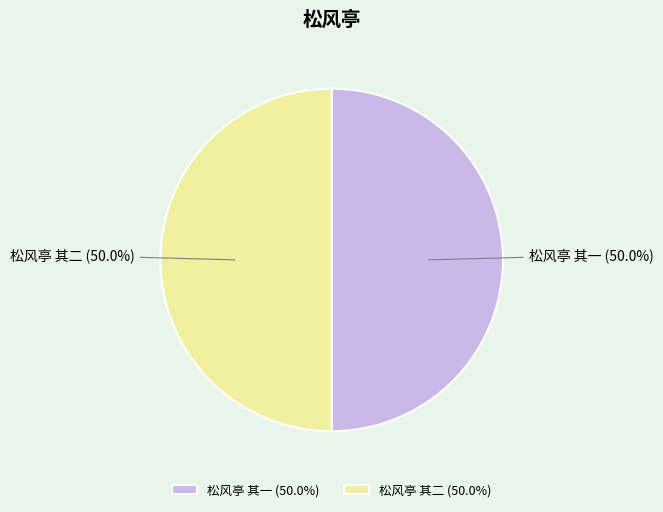

Is it true that 松风亭 其二 is 65% of the pie?

False